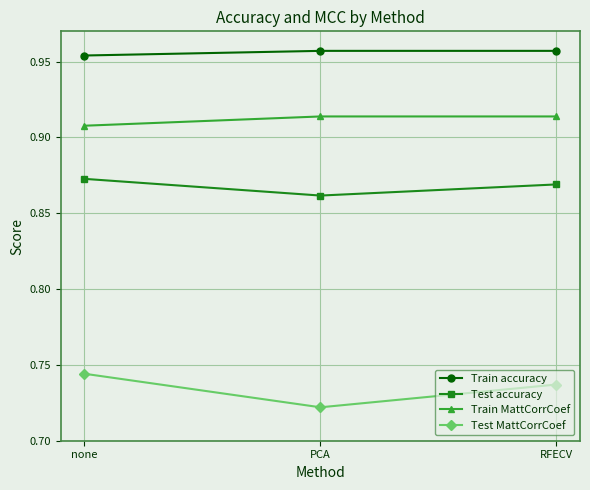

At how many categories does at least one series exceed 0?

3